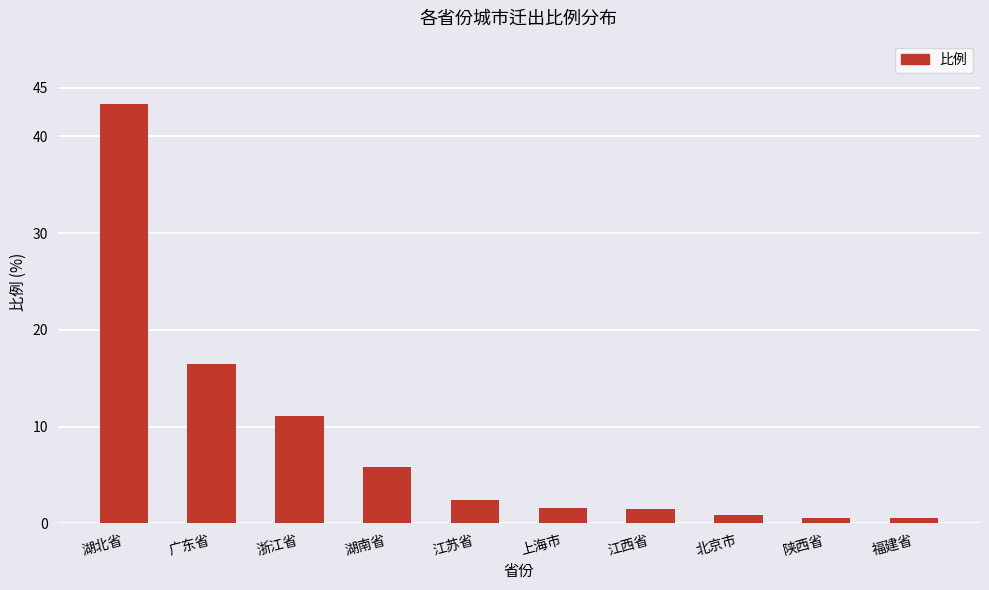

How many data points are less than 2?

5